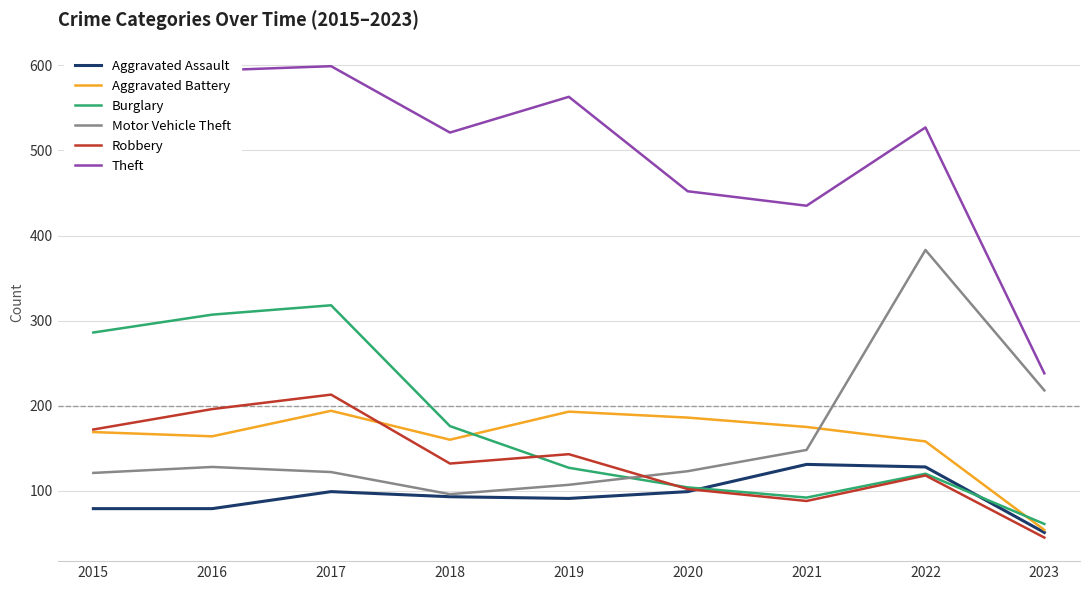

Where is Aggravated Battery nearest to the value 124?

2022